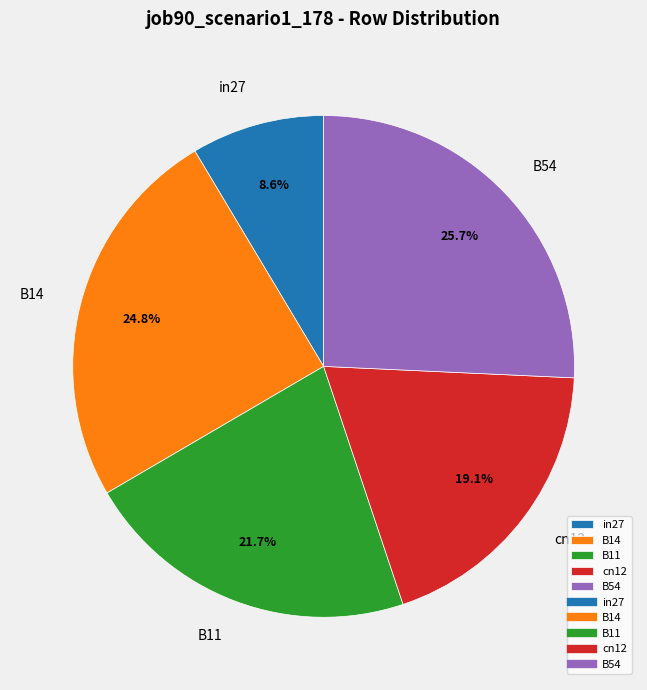

Count the number of slices in the pie.

5